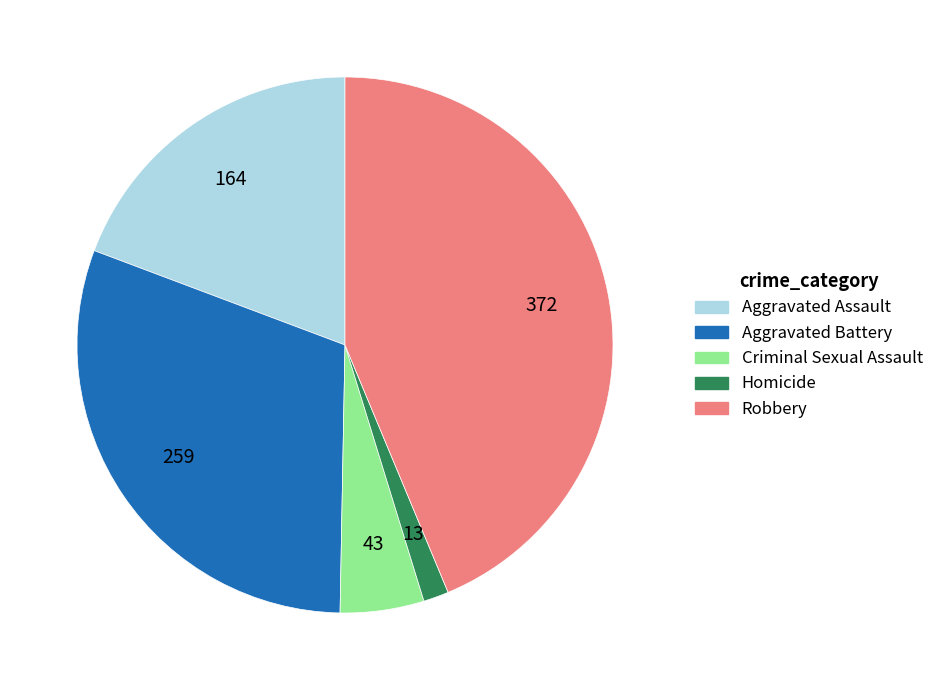

The Aggravated Battery slice represents 30% of the pie. True or false?

True